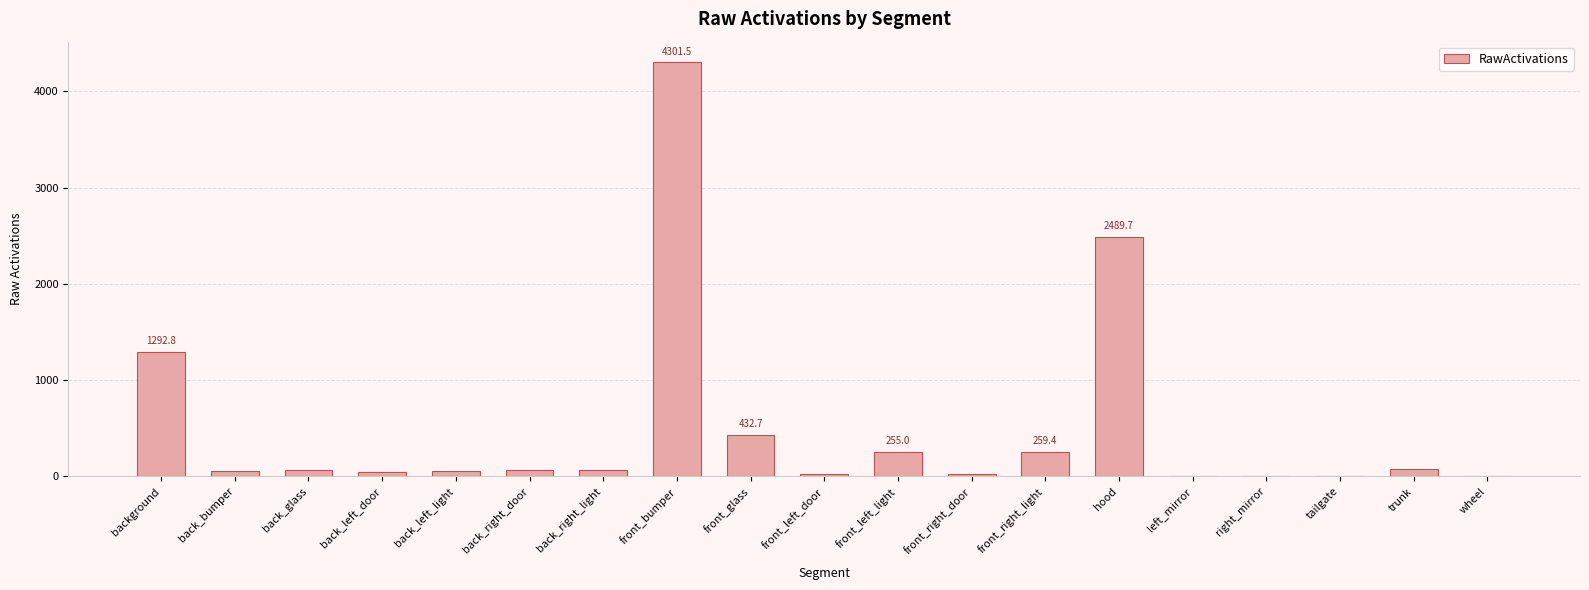

Where does the data first go above 67?

background